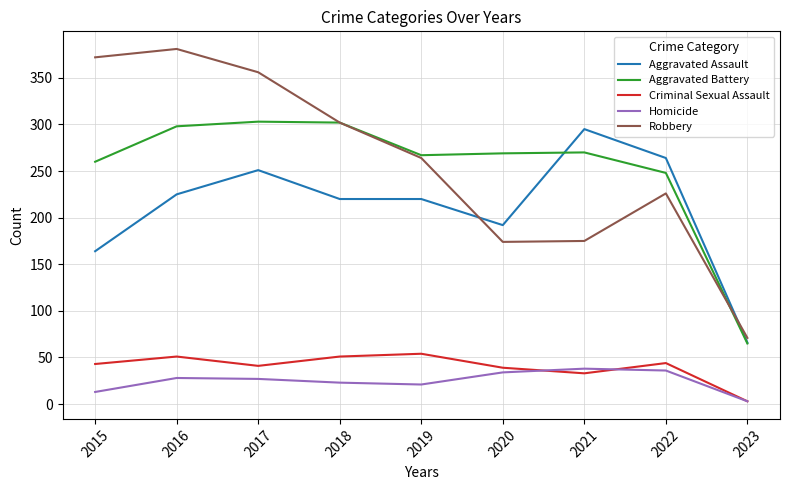

At how many categories does at least one series exceed 215?

8